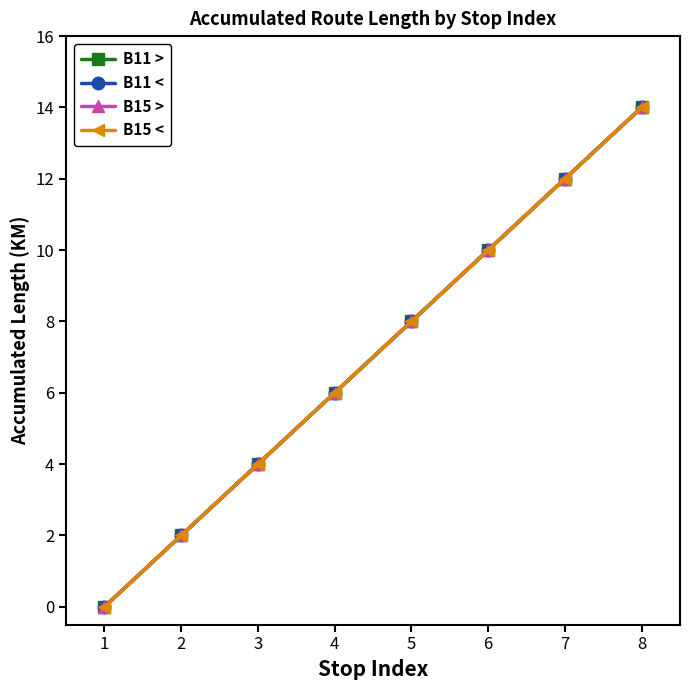

True or false: B15 > has more than 0 points higher than both neighbors.

False